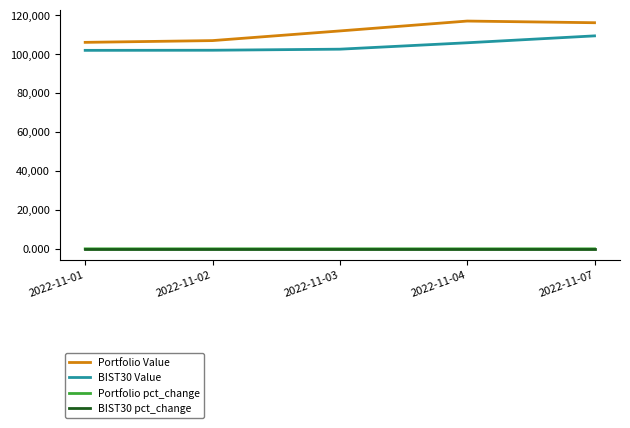

Is the value of BIST30 pct_change at 2022-11-03 greater than the value of Portfolio Value at 2022-11-03?

No